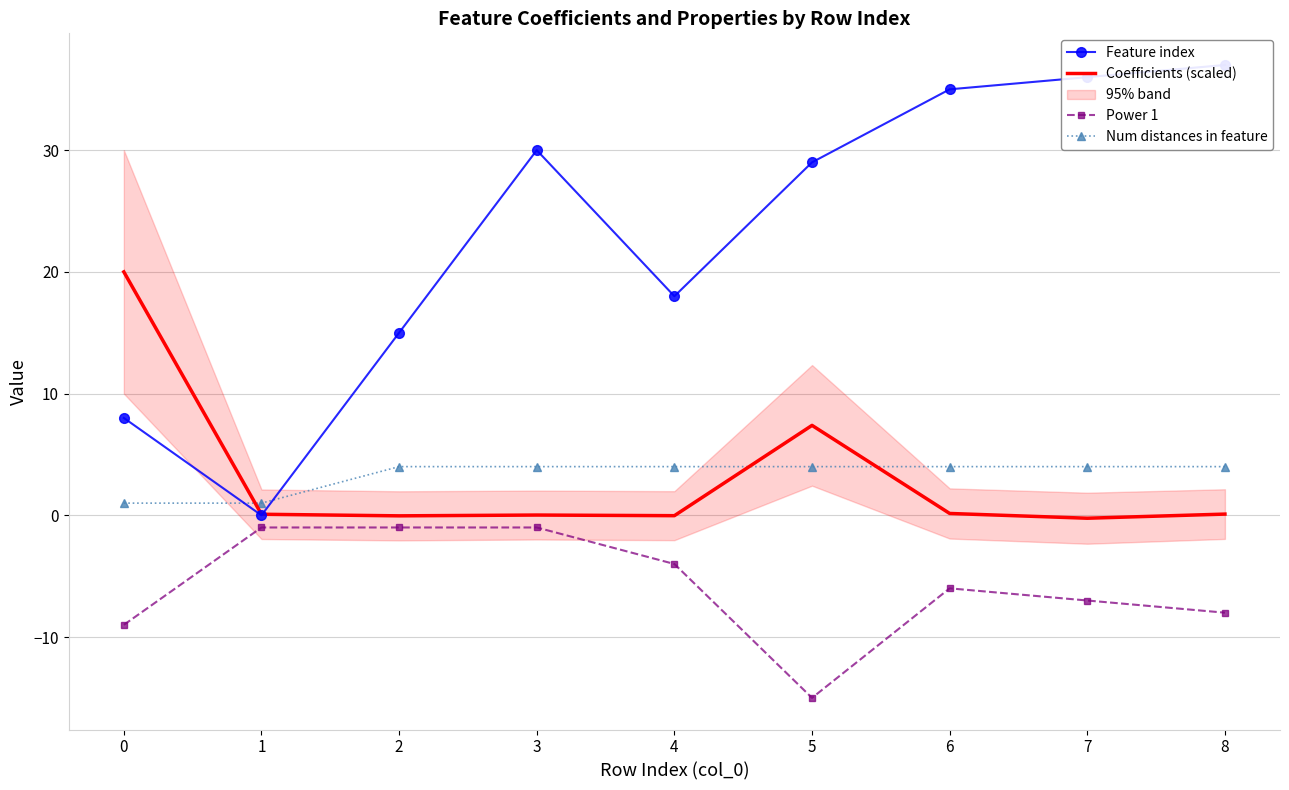

The Num distances in feature series shows 1.0 at 1. True or false?

True